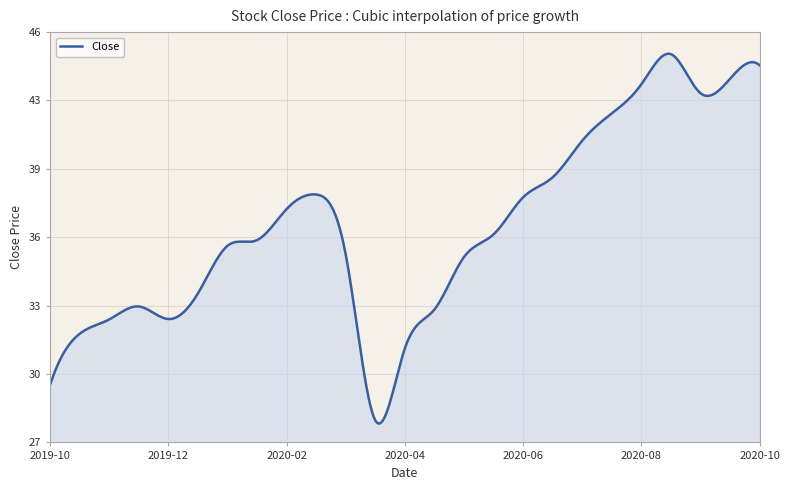

Where is the data nearest to the value 36?

2020-01-02